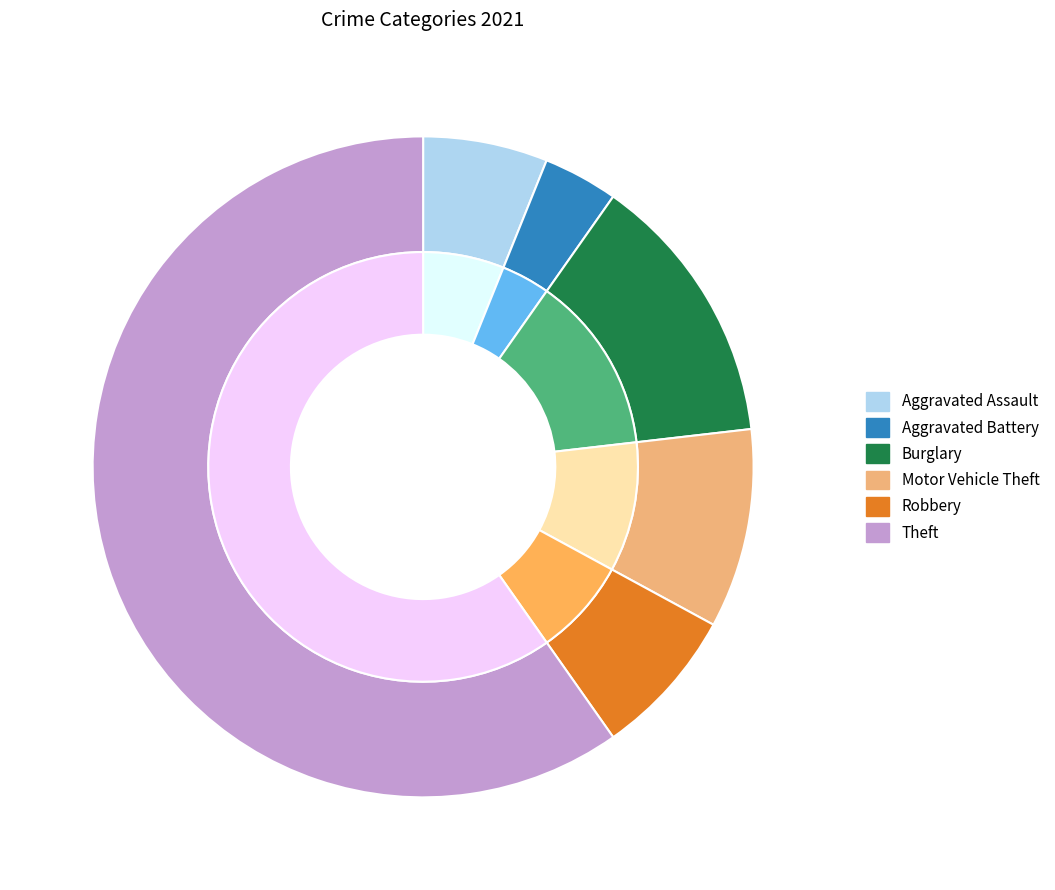

True or false: Aggravated Battery accounts for 4% of the total.

True